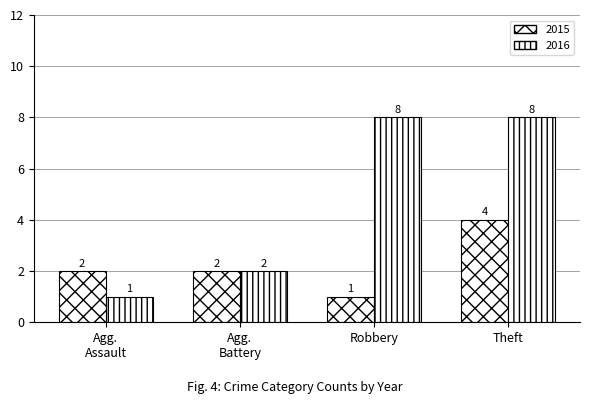

The value of 2016 at Theft is 8. True or false?

True